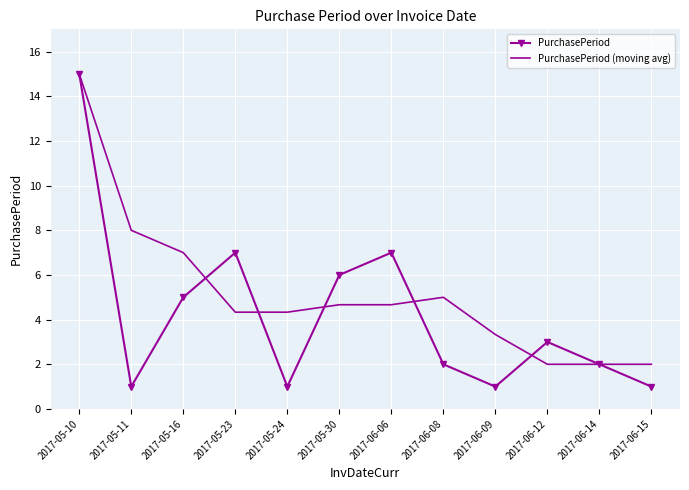

Reading left to right, transcribe all the data shown in this chart.

PurchasePeriod: 2017-05-10=15.0	2017-05-11=1.0	2017-05-16=5.0	2017-05-23=7.0	2017-05-24=1.0	2017-05-30=6.0	2017-06-06=7.0	2017-06-08=2.0	2017-06-09=1.0	2017-06-12=3.0	2017-06-14=2.0	2017-06-15=1.0
PurchasePeriod (moving avg): 2017-05-10=15.0	2017-05-11=8.0	2017-05-16=7.0	2017-05-23=4.3	2017-05-24=4.3	2017-05-30=4.7	2017-06-06=4.7	2017-06-08=5.0	2017-06-09=3.3	2017-06-12=2.0	2017-06-14=2.0	2017-06-15=2.0